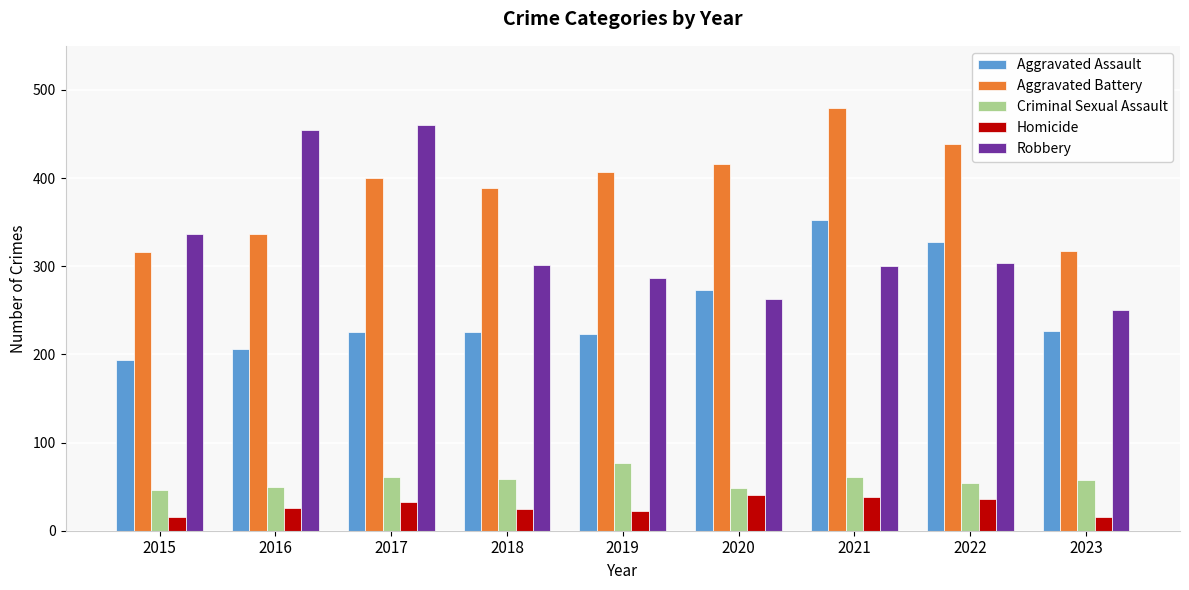

Is the value of Robbery at 2019 greater than the value of Criminal Sexual Assault at 2016?

Yes